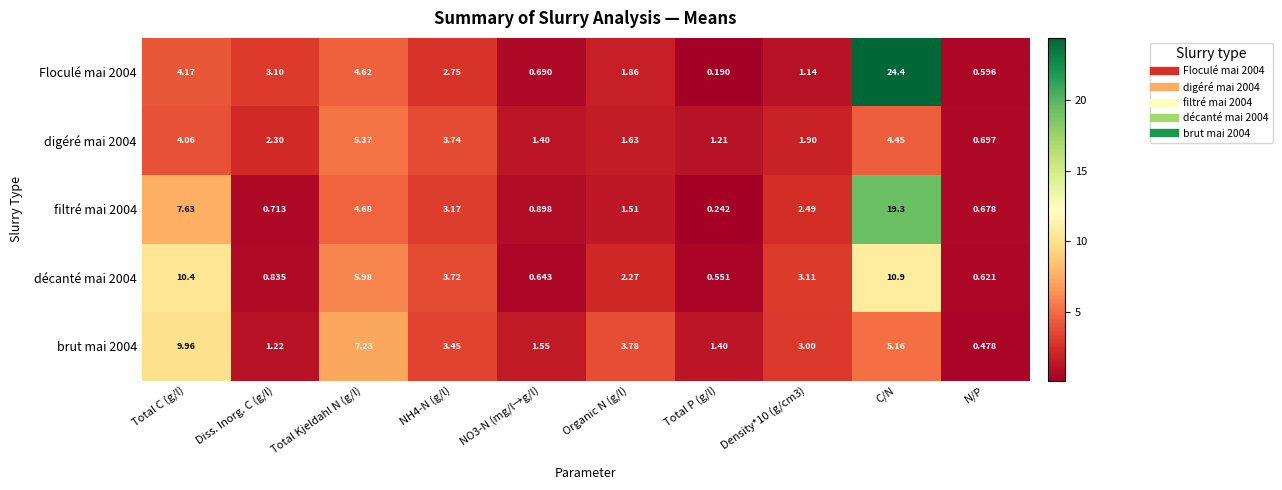

Which category has the lowest value in the digéré mai 2004 series?

N/P